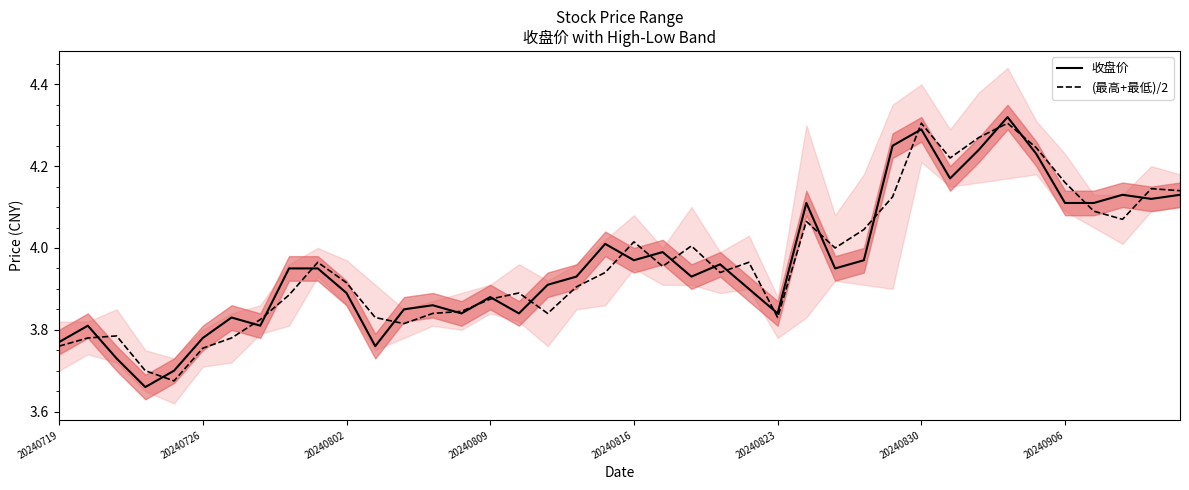

The value of 收盘价 at 20240802 is 6.8. True or false?

False